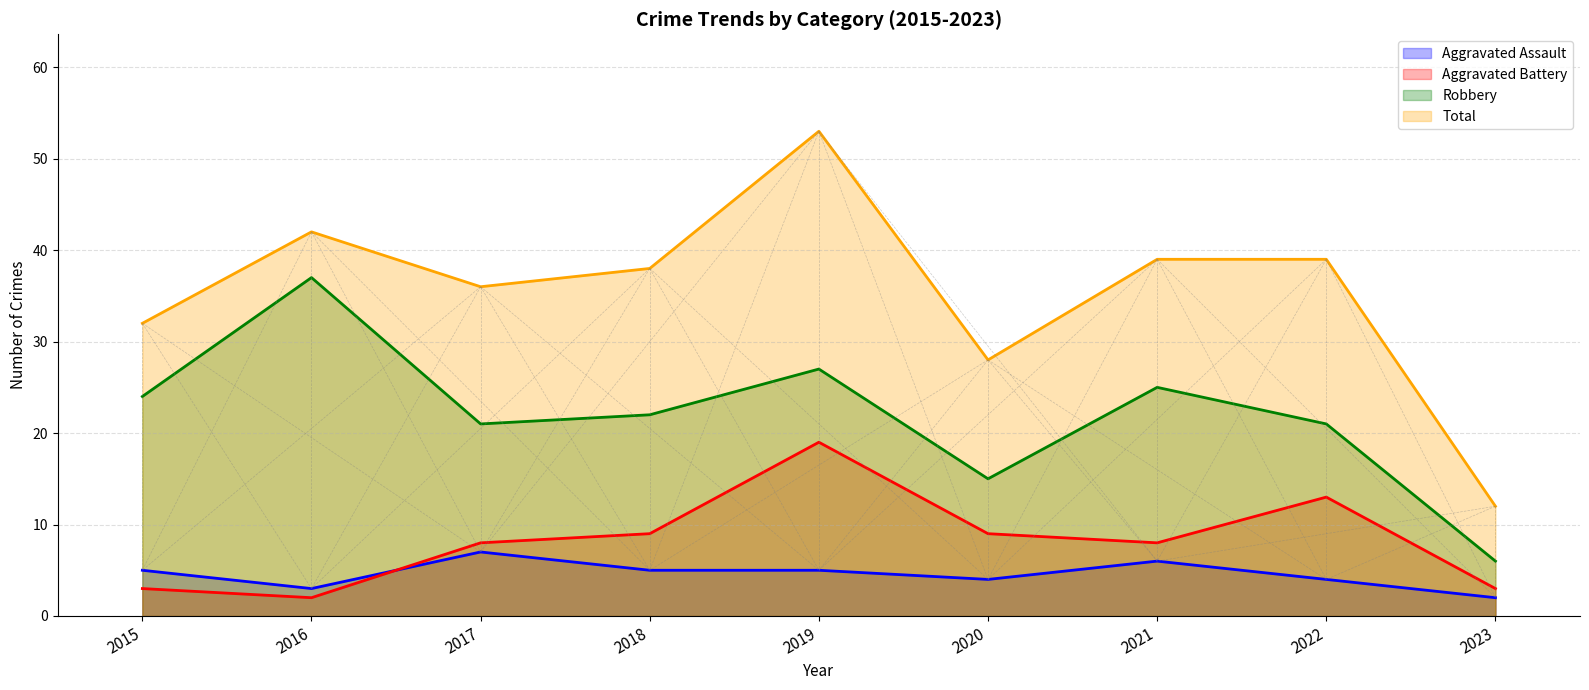

Which category has the lowest value in the Total series?

2023